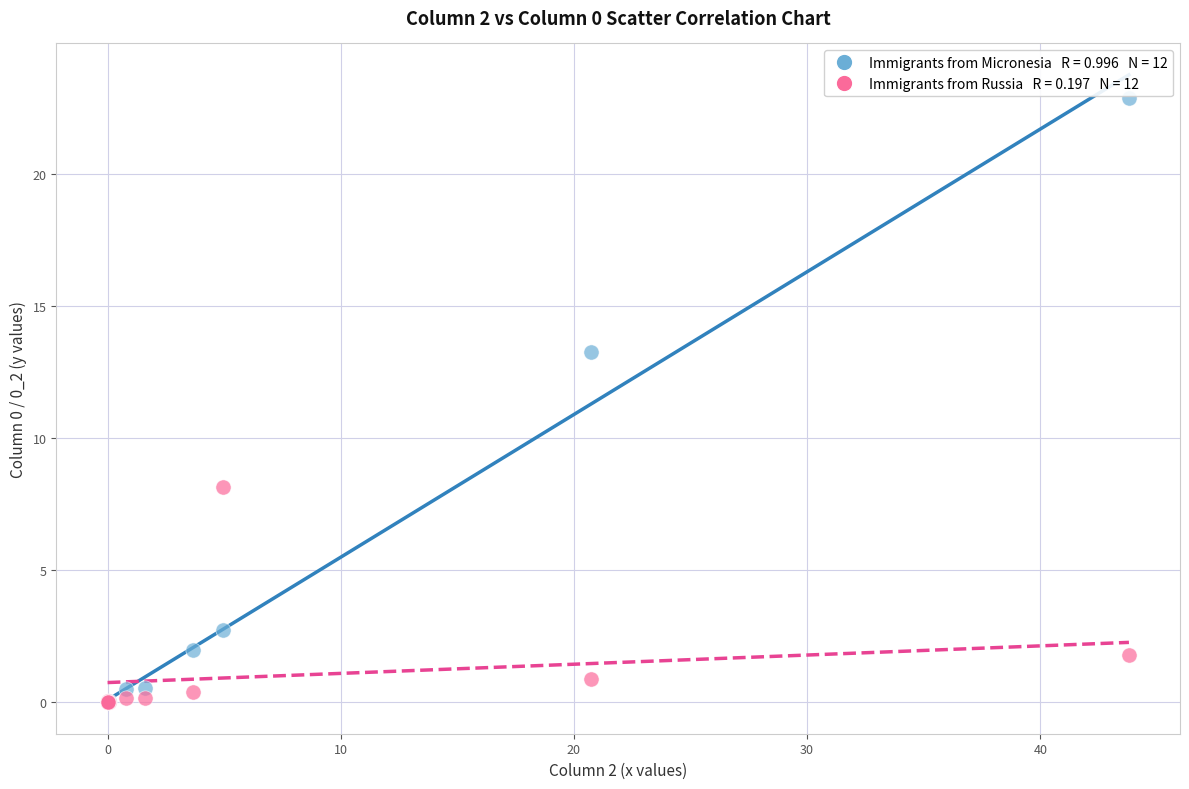

Across all series, what Y value is closest to 11?

13.2